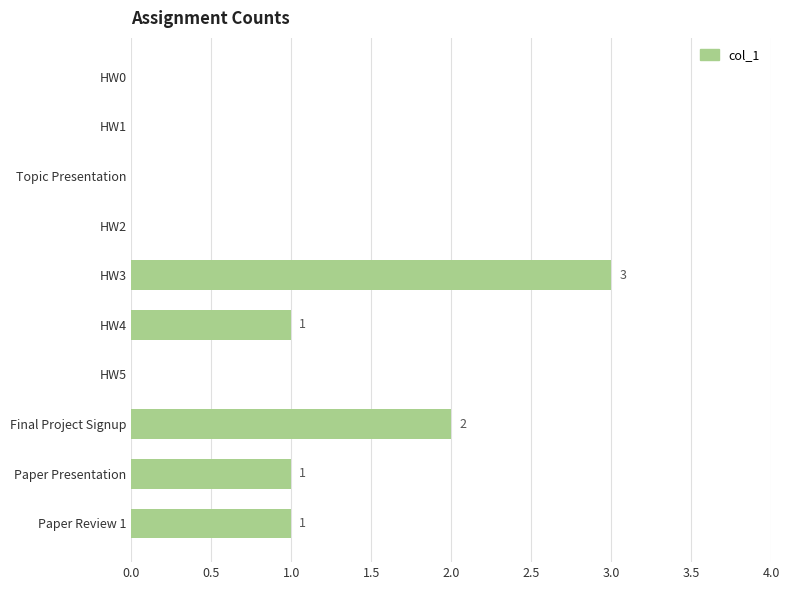

What is the average value?

1